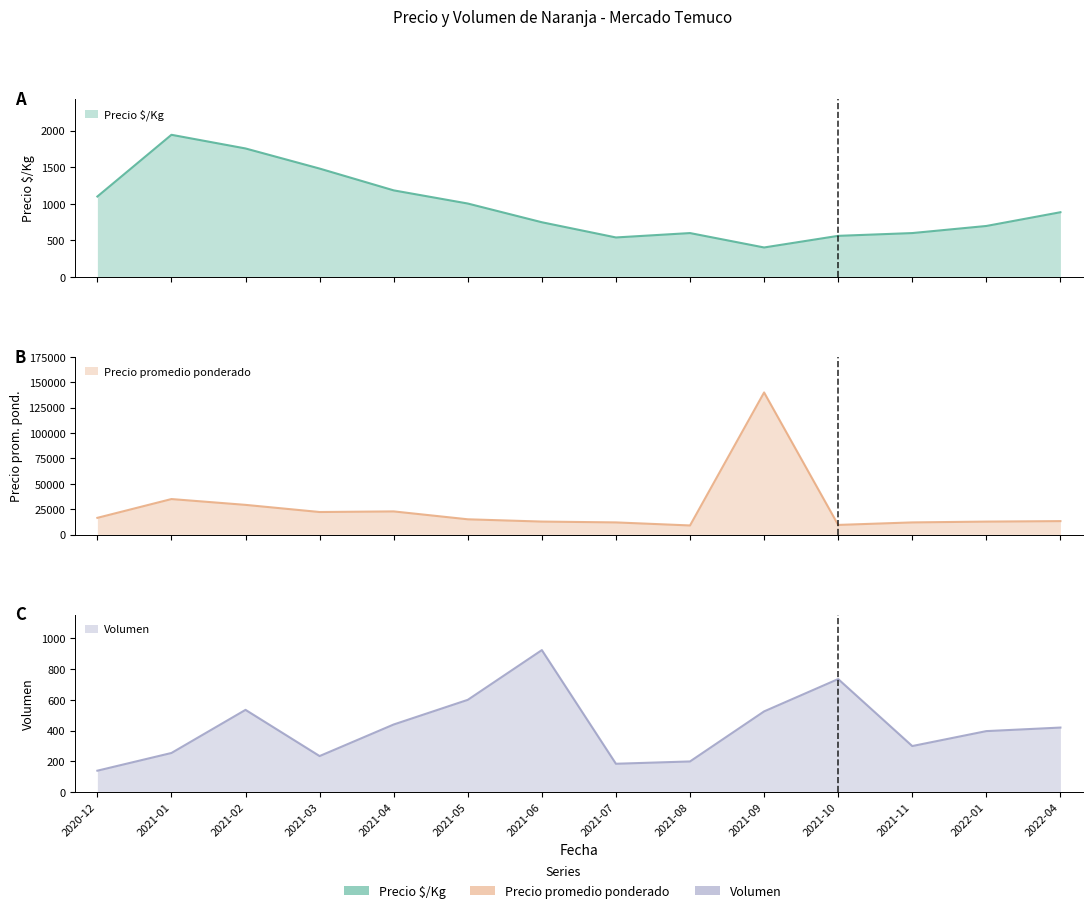

How many categories are shown in the chart?

14